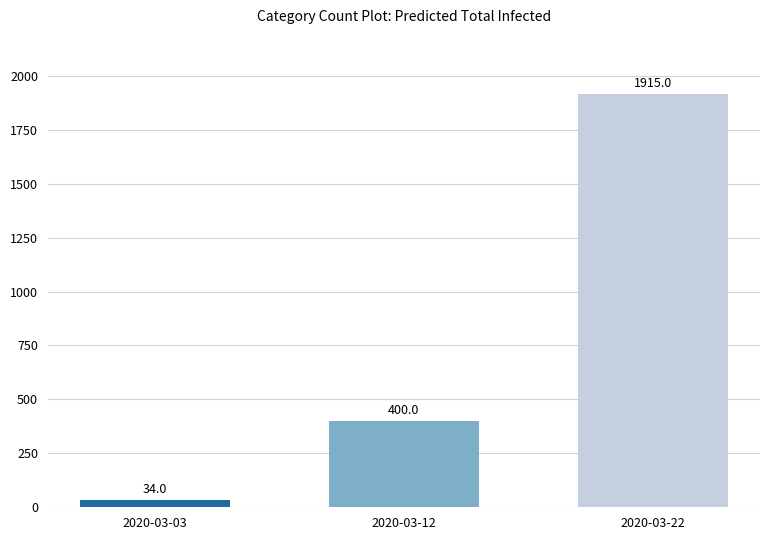

What is the sum of all values?

2349